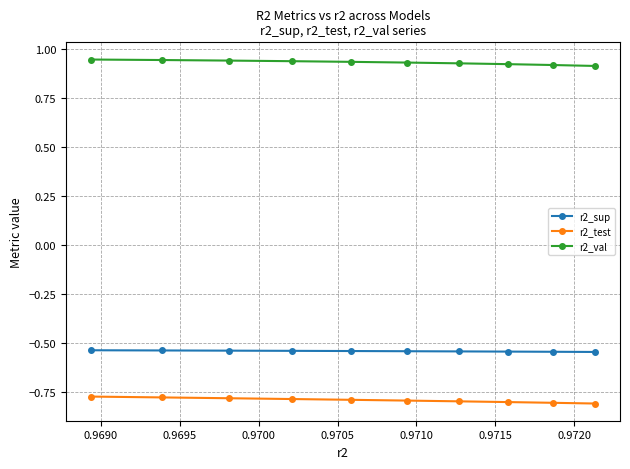

Rank the series by their maximum value, from lowest to highest.

r2_test, r2_sup, r2_val